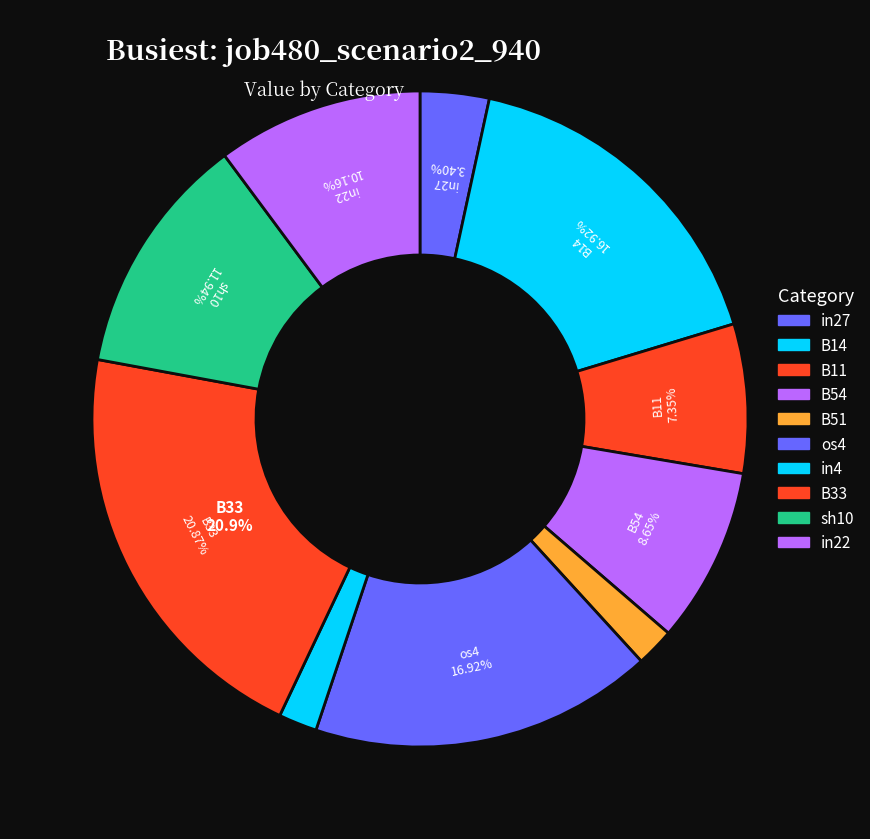

Count the number of slices in the pie.

10